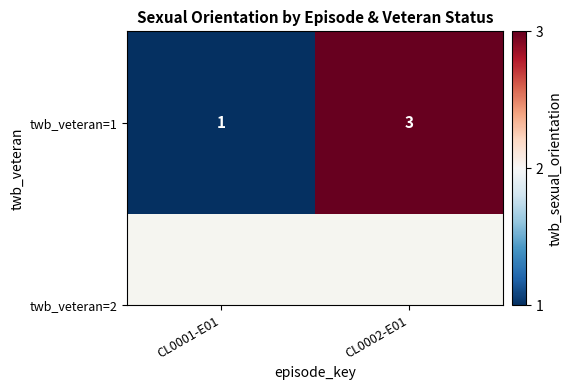

Which label corresponds to the largest value in the chart?

CL0002-E01